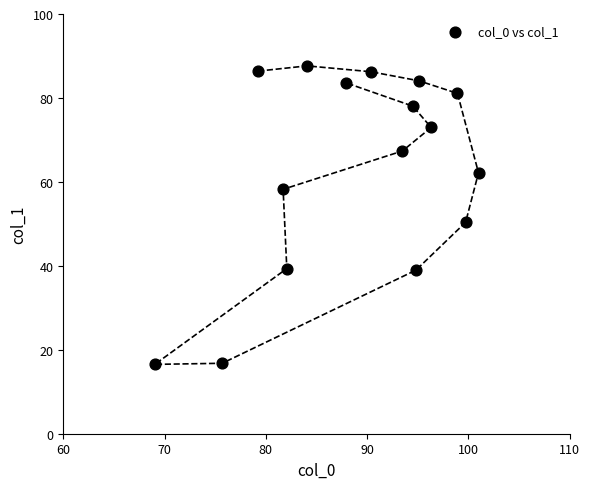

What is the range of X values (max minus min)?

32.0